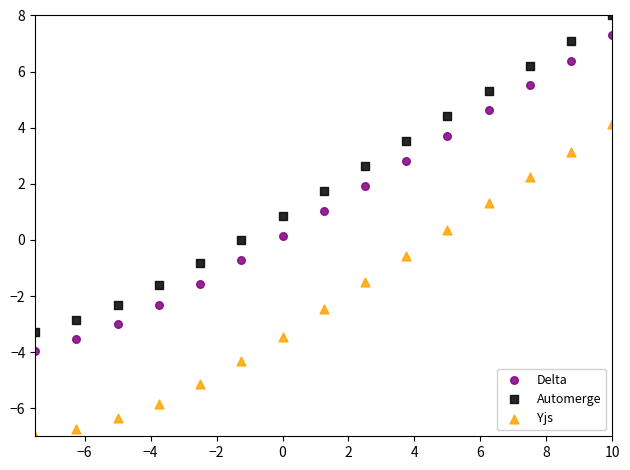

Which series reaches the maximum Y coordinate?

Automerge